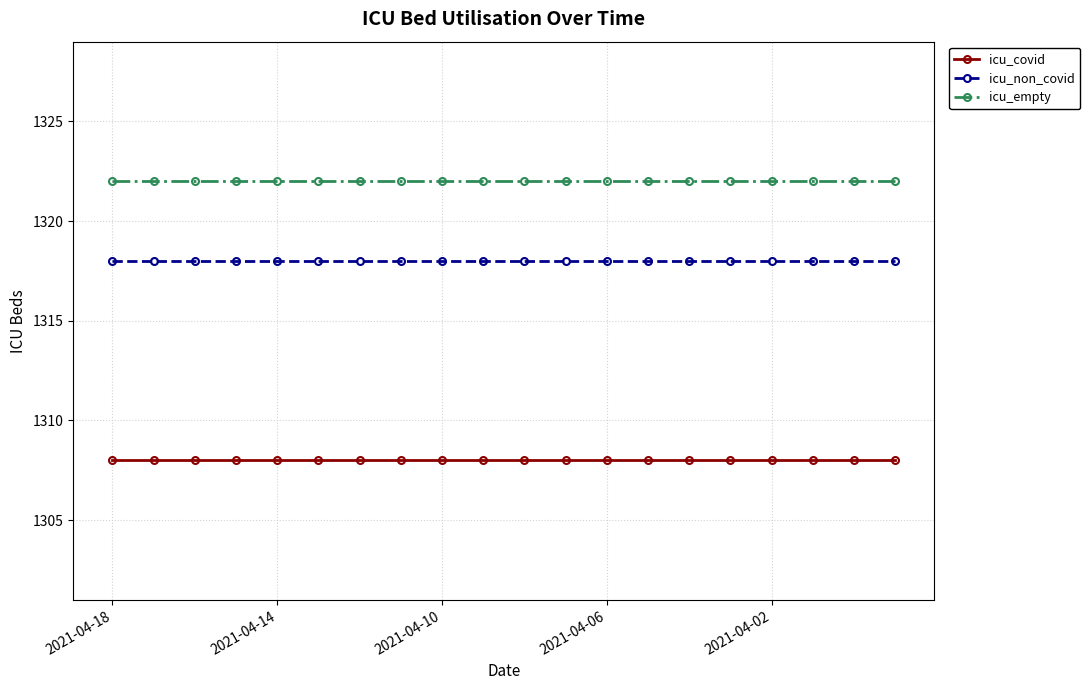

At how many categories does at least one series exceed 1314?

20